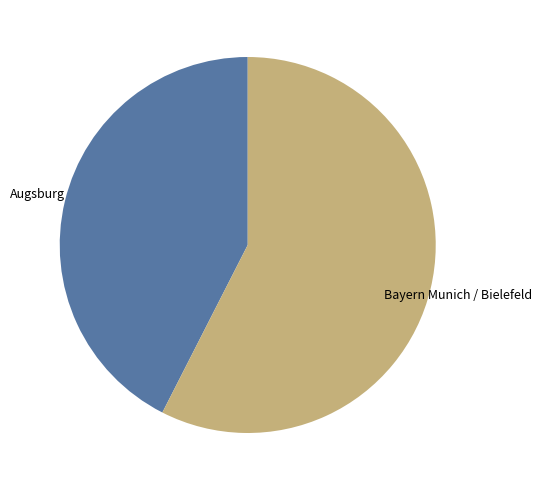

What is the smallest slice in the pie chart?

Augsburg